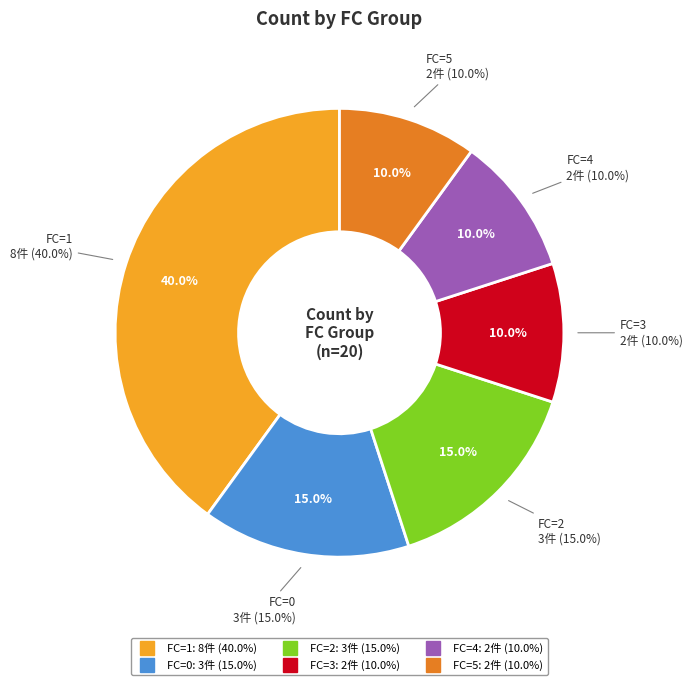

True or false: 4-5 accounts for 10% of the total.

True